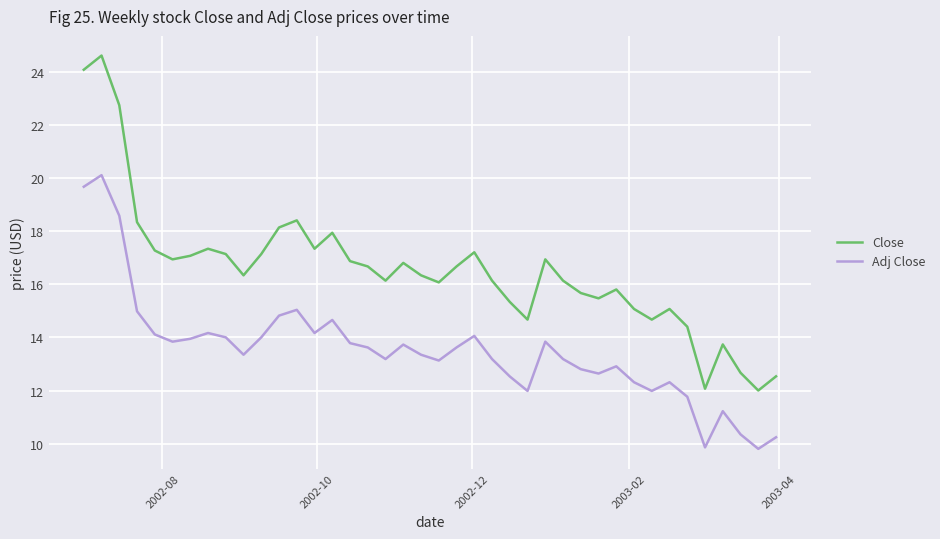

Which series has the widest spread of values?

Close